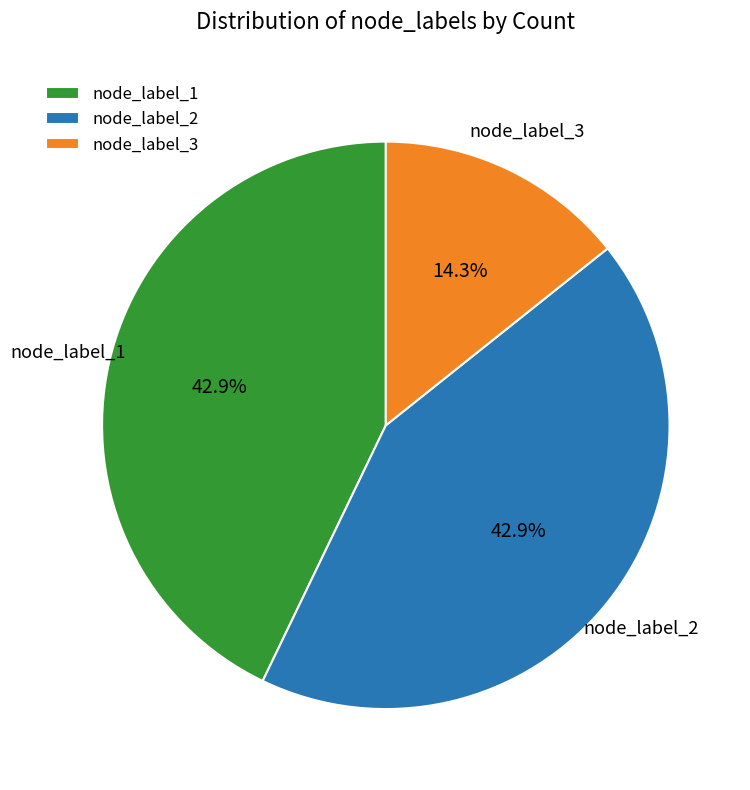

Do node_label_3 and node_label_1 together represent more than half of the pie?

Yes